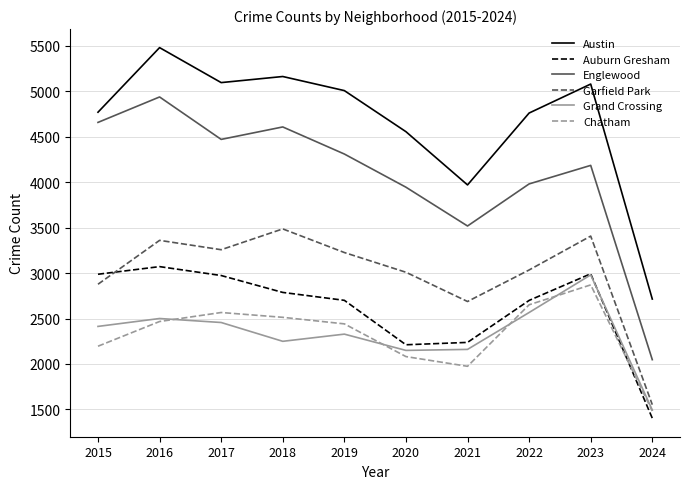

How many interior local valleys does the Garfield Park series have?

2